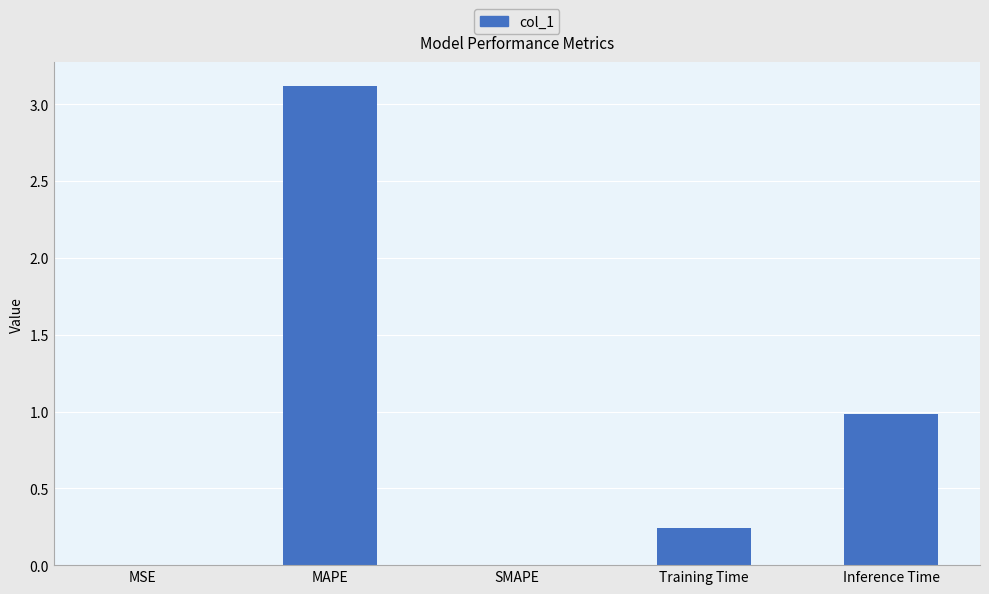

At which label is the value closest to 1?

Inference Time